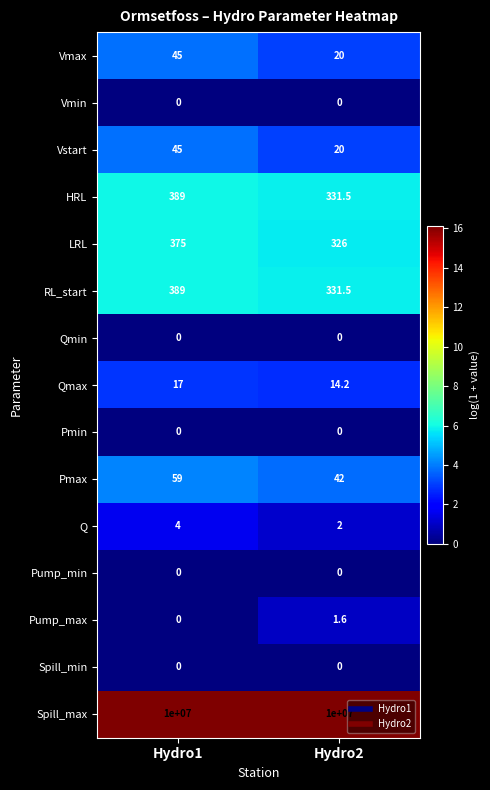

What is the total value across all series at Hydro1?

10001323.0